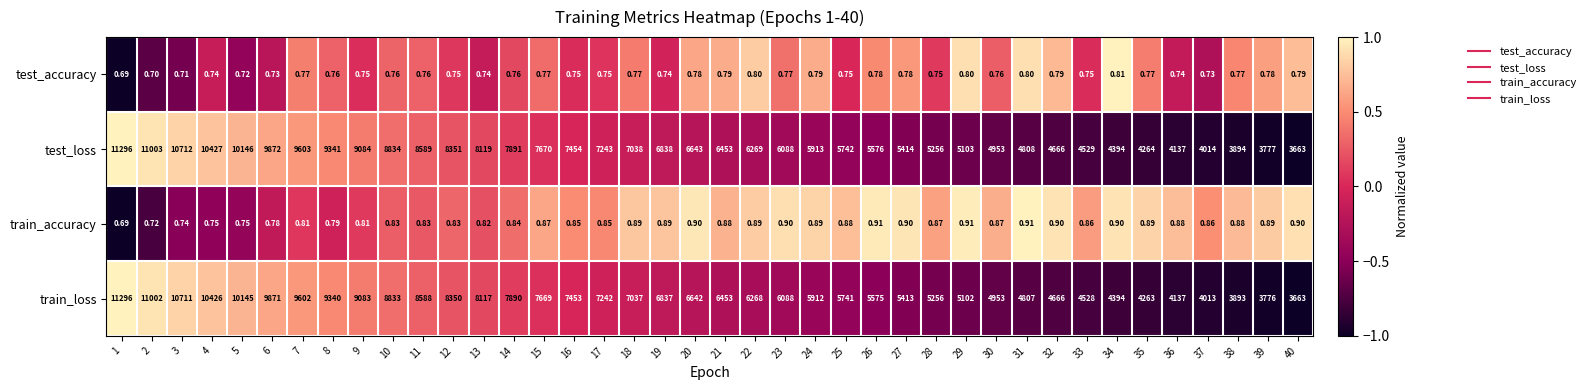

What is the total value across all series at 13?

16237.6